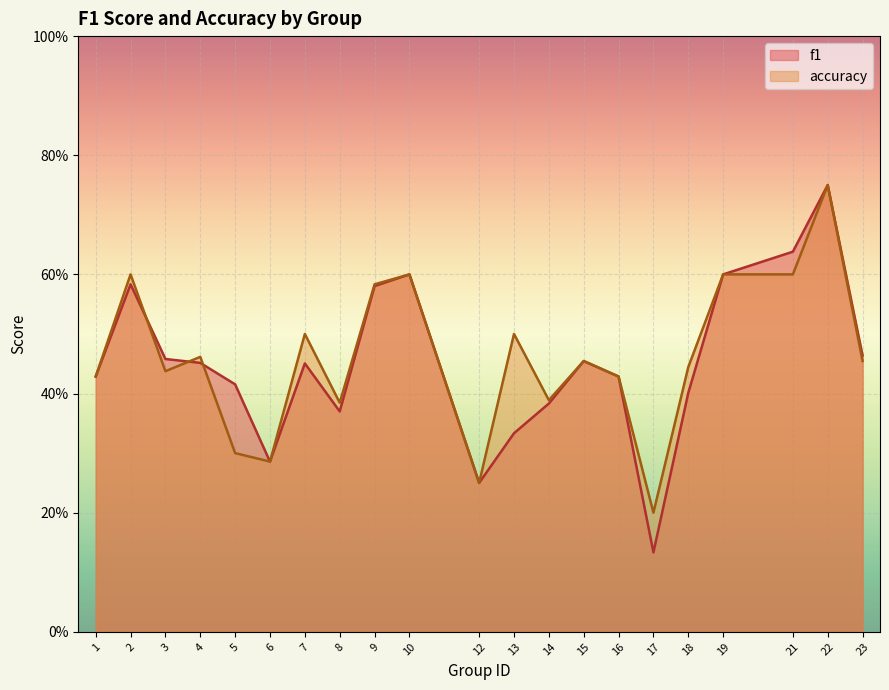

Which series has the largest total across all categories?

accuracy